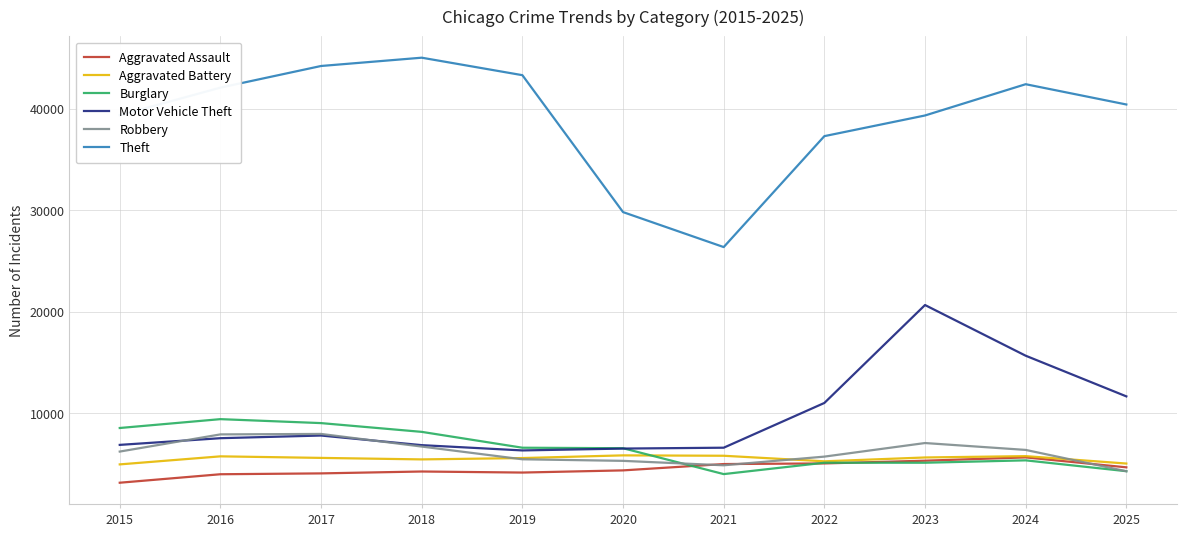

Which series changed the most between 2021 and 2023?

Motor Vehicle Theft